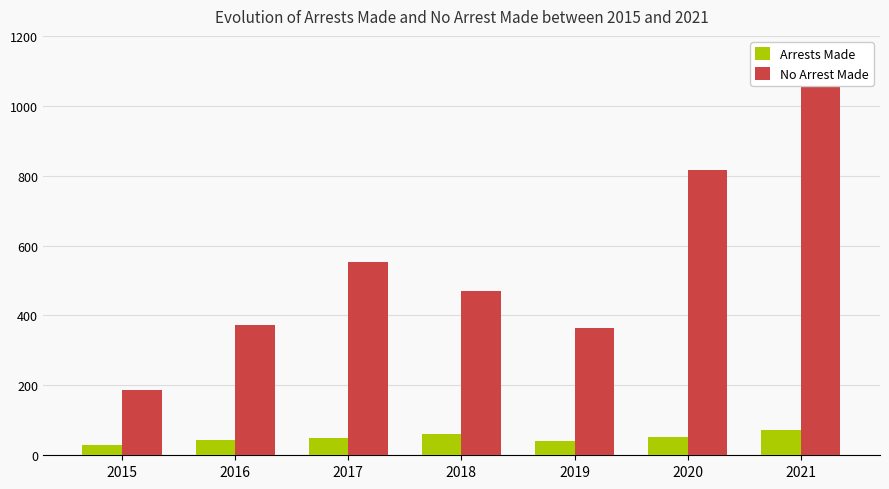

Is the value of No Arrest Made at 2015 greater than the value of Arrests Made at 2019?

Yes